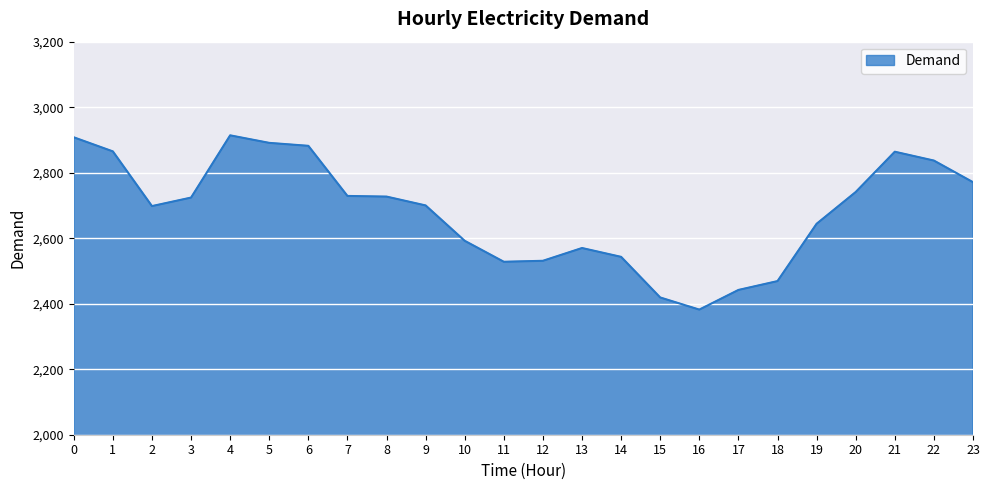

Between 4 and 6, which is larger?

4